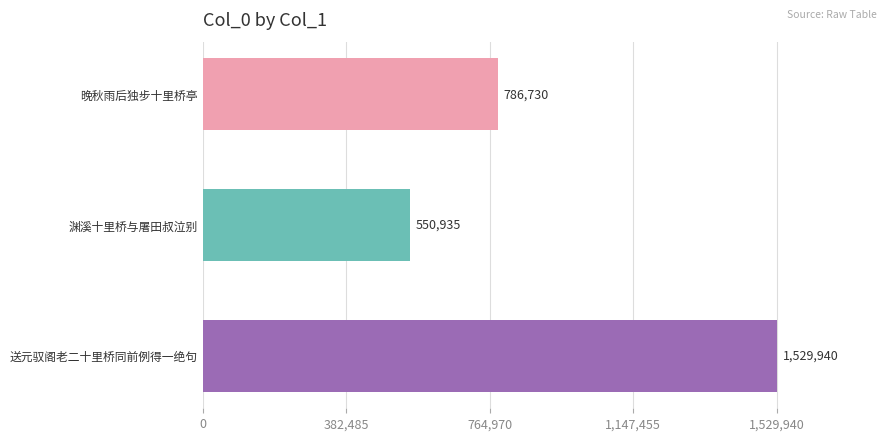

What is the ratio of the value at 送元驭阁老二十里桥同前例得一绝句 to the value at 晚秋雨后独步十里桥亭?

1.9